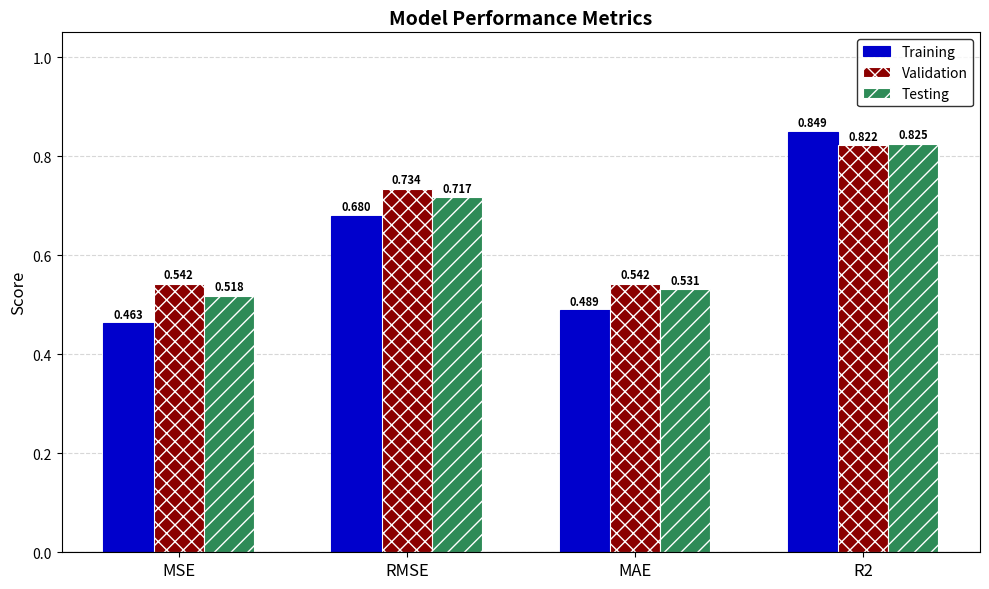

Count the Validation values in the range 0 to 1.

4